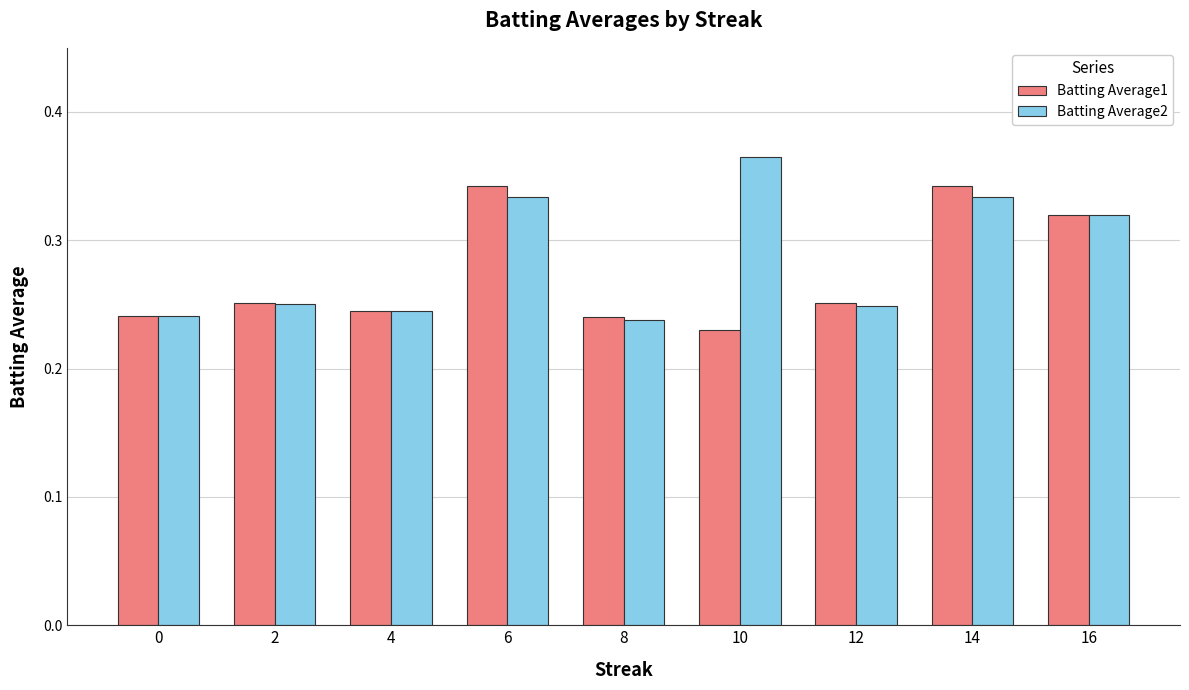

Which label corresponds to the smallest value in the chart?

10